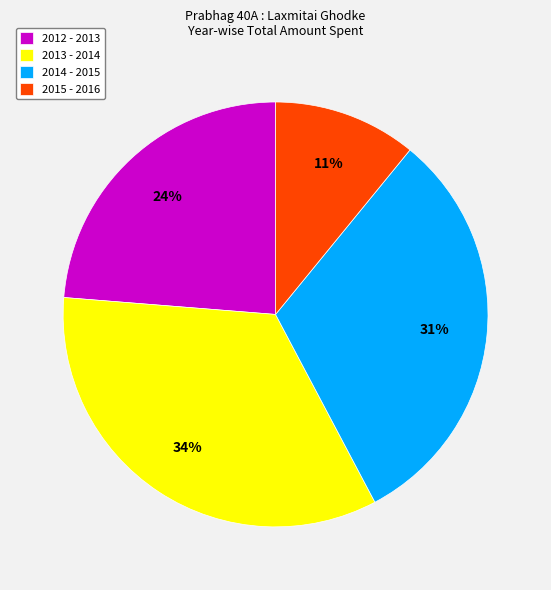

Rank the categories by value from highest to lowest.

2013 - 2014, 2014 - 2015, 2012 - 2013, 2015 - 2016